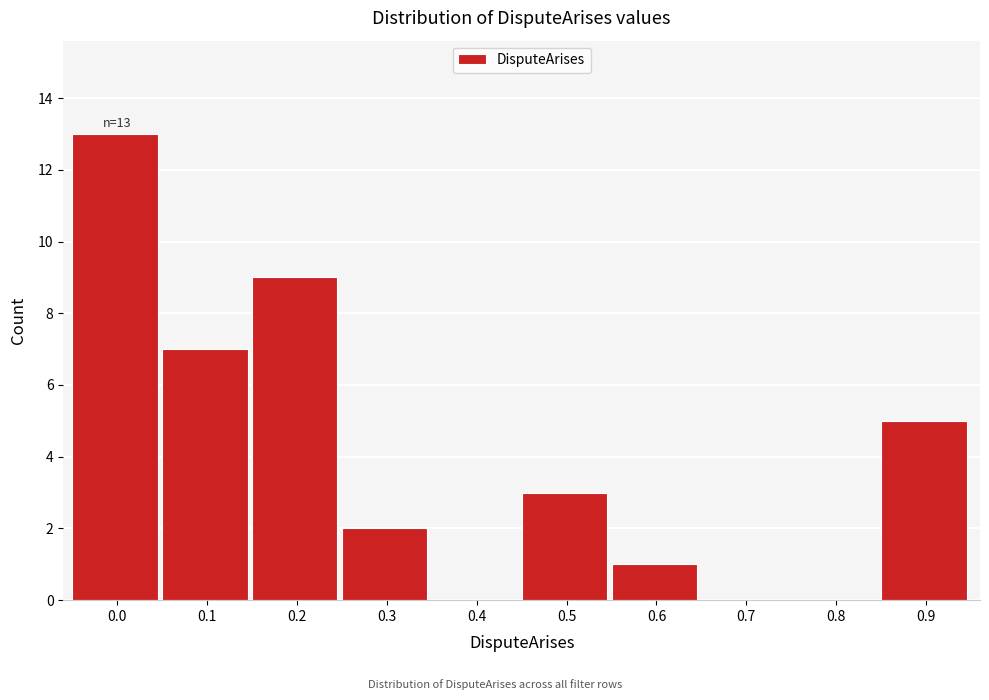

Reading left to right, extract all data points from this chart.

0.0=13	0.1=7	0.2=9	0.3=2	0.4=0	0.5=3	0.6=1	0.7=0	0.8=0	0.9=5